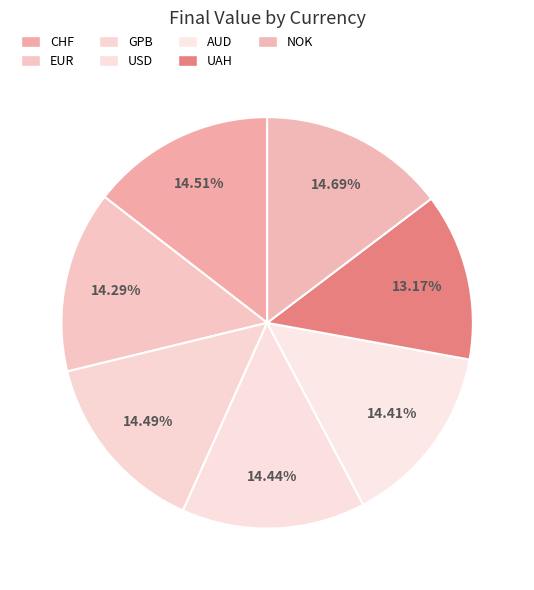

Which category has the smallest portion of the pie?

UAH